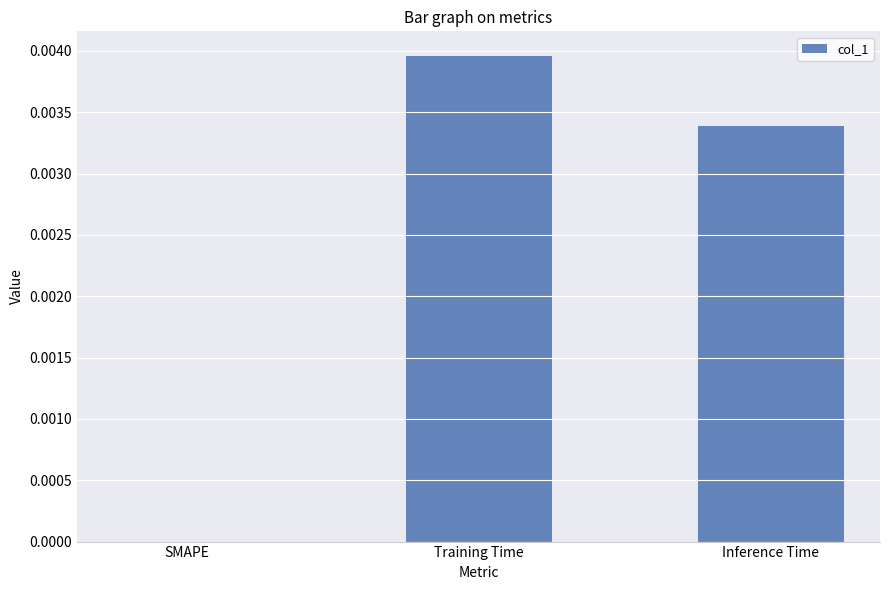

Between Inference Time and SMAPE, which is larger?

Inference Time